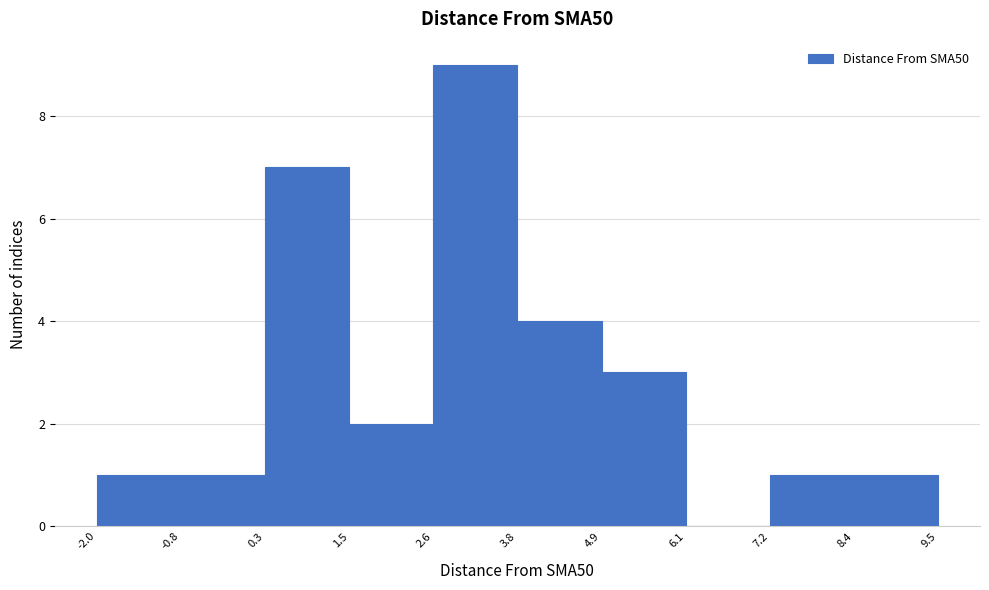

Reading left to right, transcribe this chart: for each bar, give the range it covers on the x-axis and its height. The values are not printed on the chart, so give them approximately, as read against the axis.

-2.0 to -0.8: 1
-0.8 to 0.3: 1
0.3 to 1.5: 7
1.5 to 2.6: 2
2.6 to 3.8: 9
3.8 to 4.9: 4
4.9 to 6.1: 3
6.1 to 7.2: 0
7.2 to 8.4: 1
8.4 to 9.5: 1